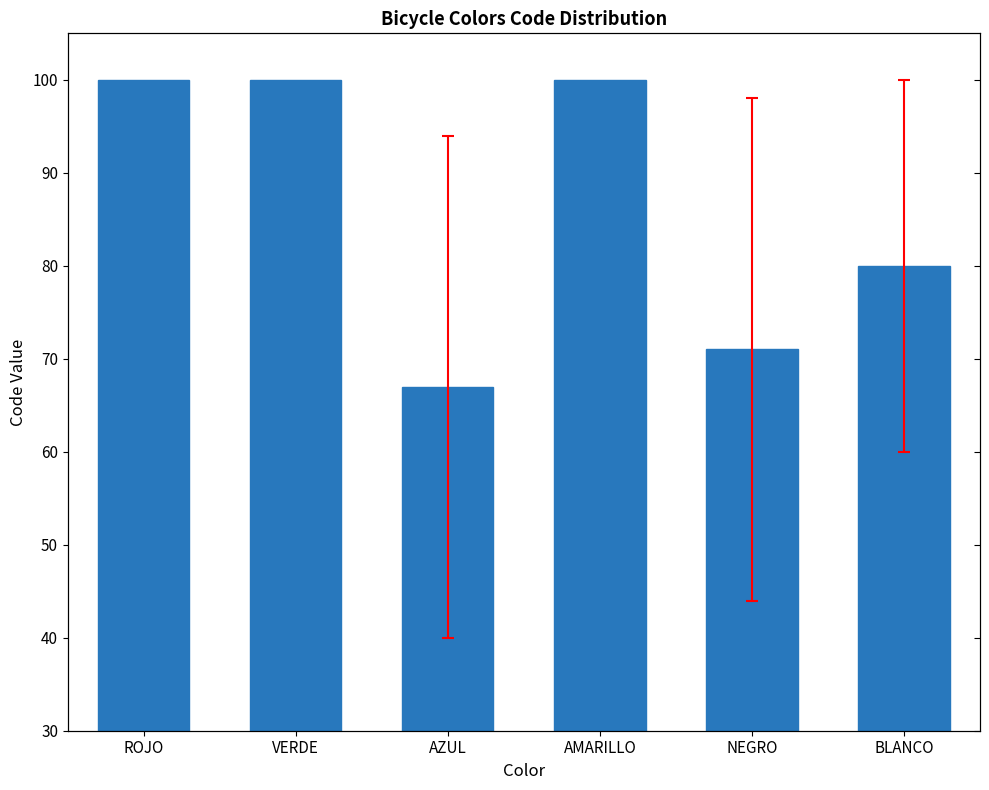

What is the minimum value shown in the chart?

67